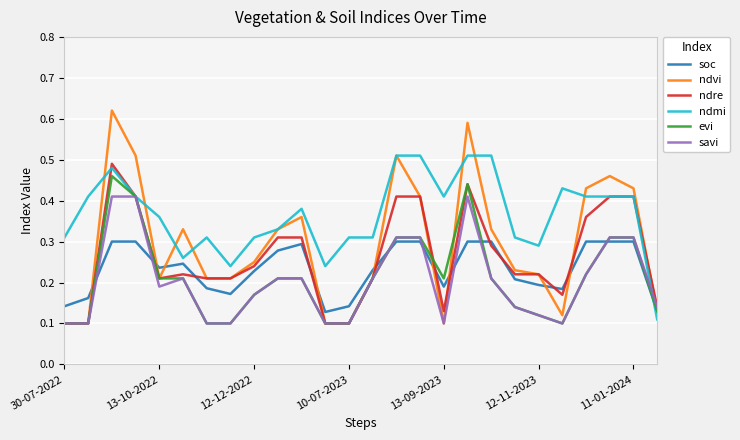

True or false: ndre and soc intersect in this chart.

True